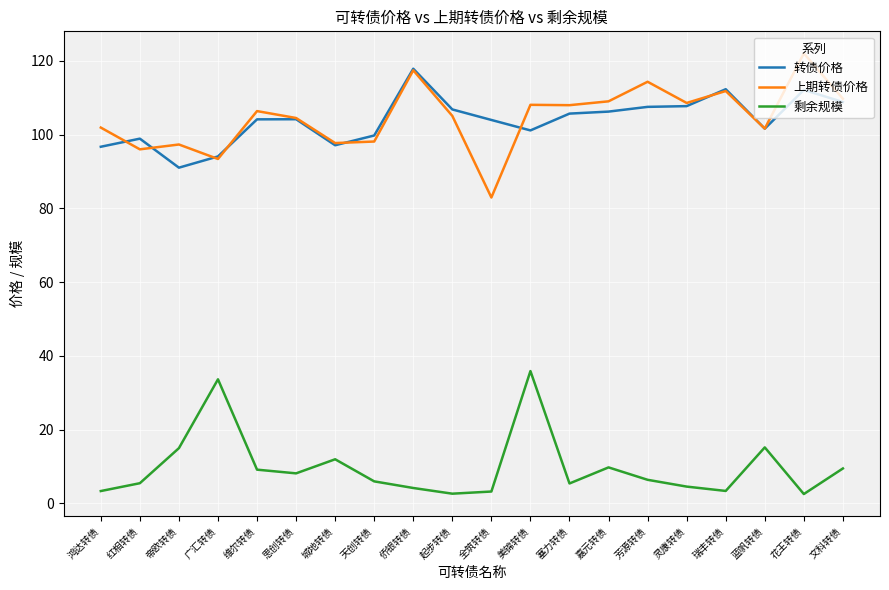

What position from the left is 芳源转债?

15